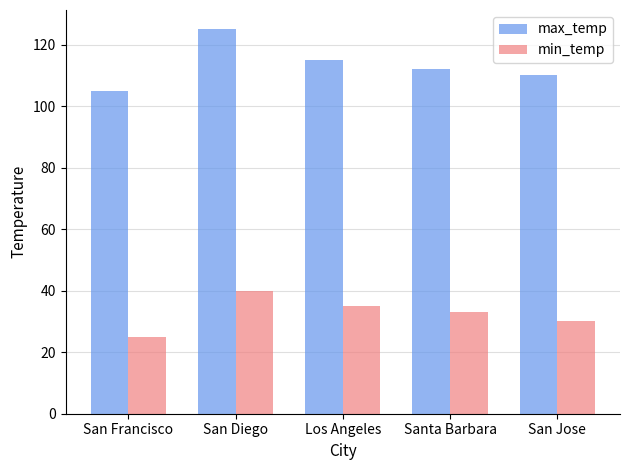

Reading left to right, what are all the values shown in this chart?

max_temp: 105	125	115	112	110
min_temp: 25	40	35	33	30